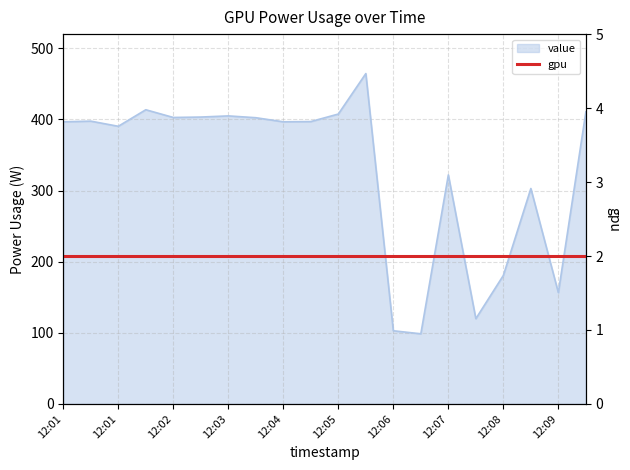

What is the ratio of the value at 12:04 to the value at 12:08?

2.2